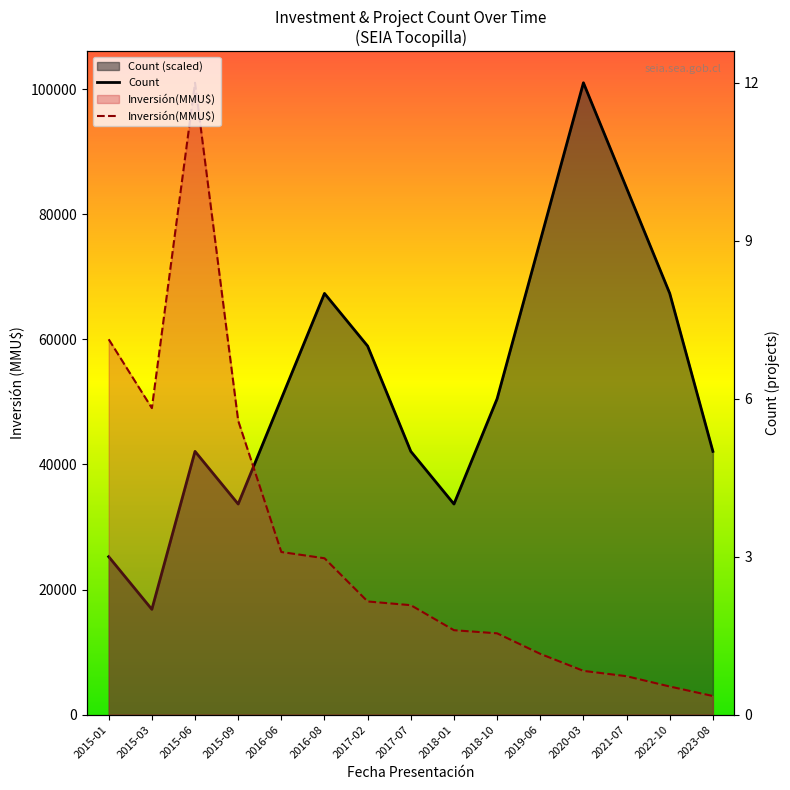

What is the total value across all series at 2020-03?

108000.0